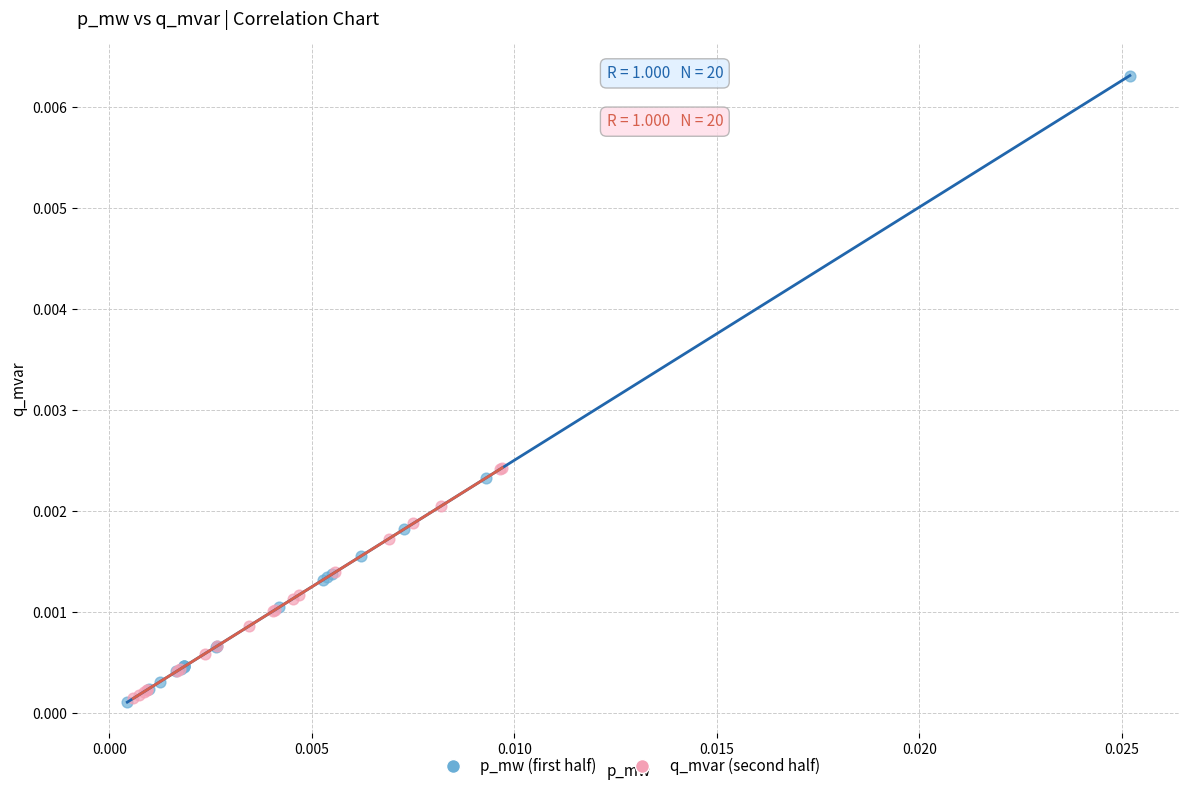

Which series contains the highest Y value?

p_mw (first half)